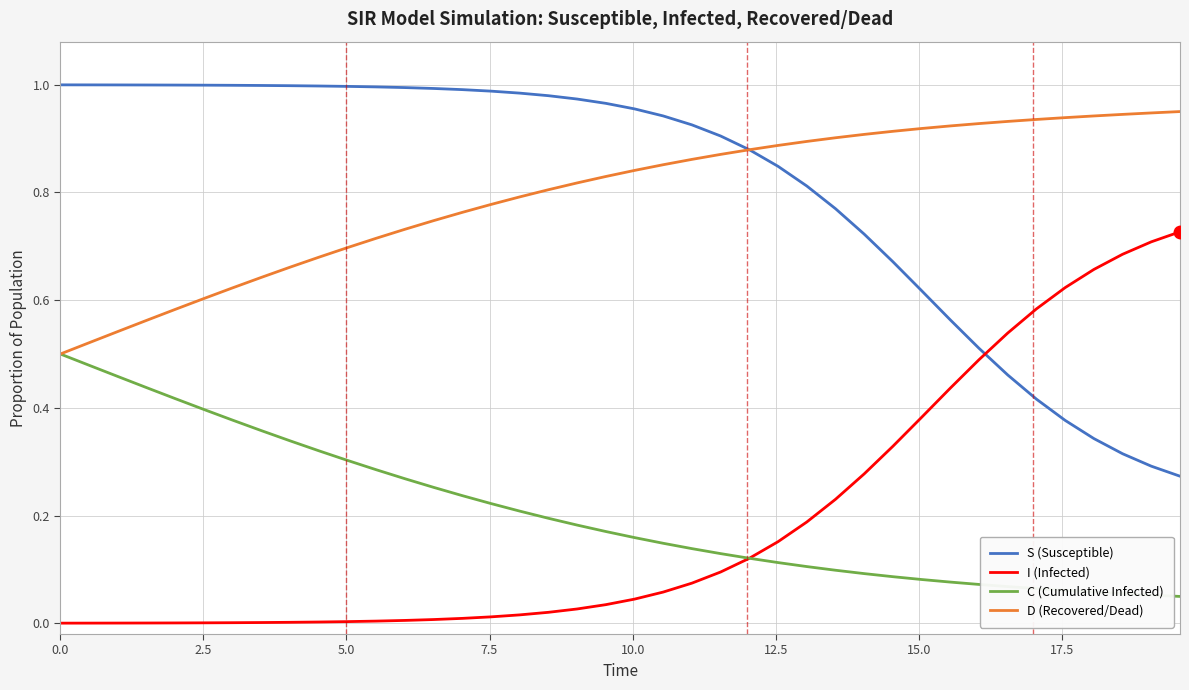

Rank the series by their maximum value, from lowest to highest.

C (Cumulative Infected), I (Infected), D (Recovered/Dead), S (Susceptible)